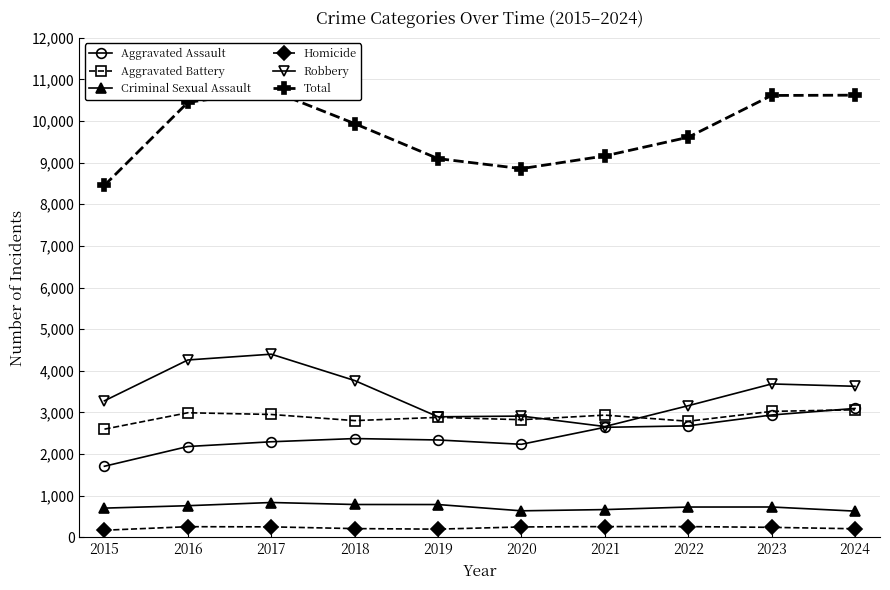

Which series has the largest total across all categories?

Total